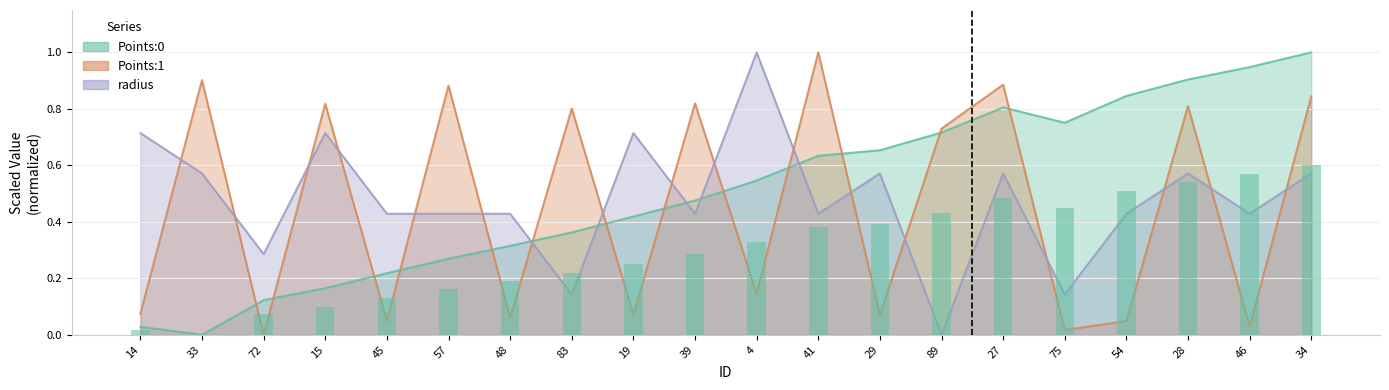

Count the number of categories in the chart.

20